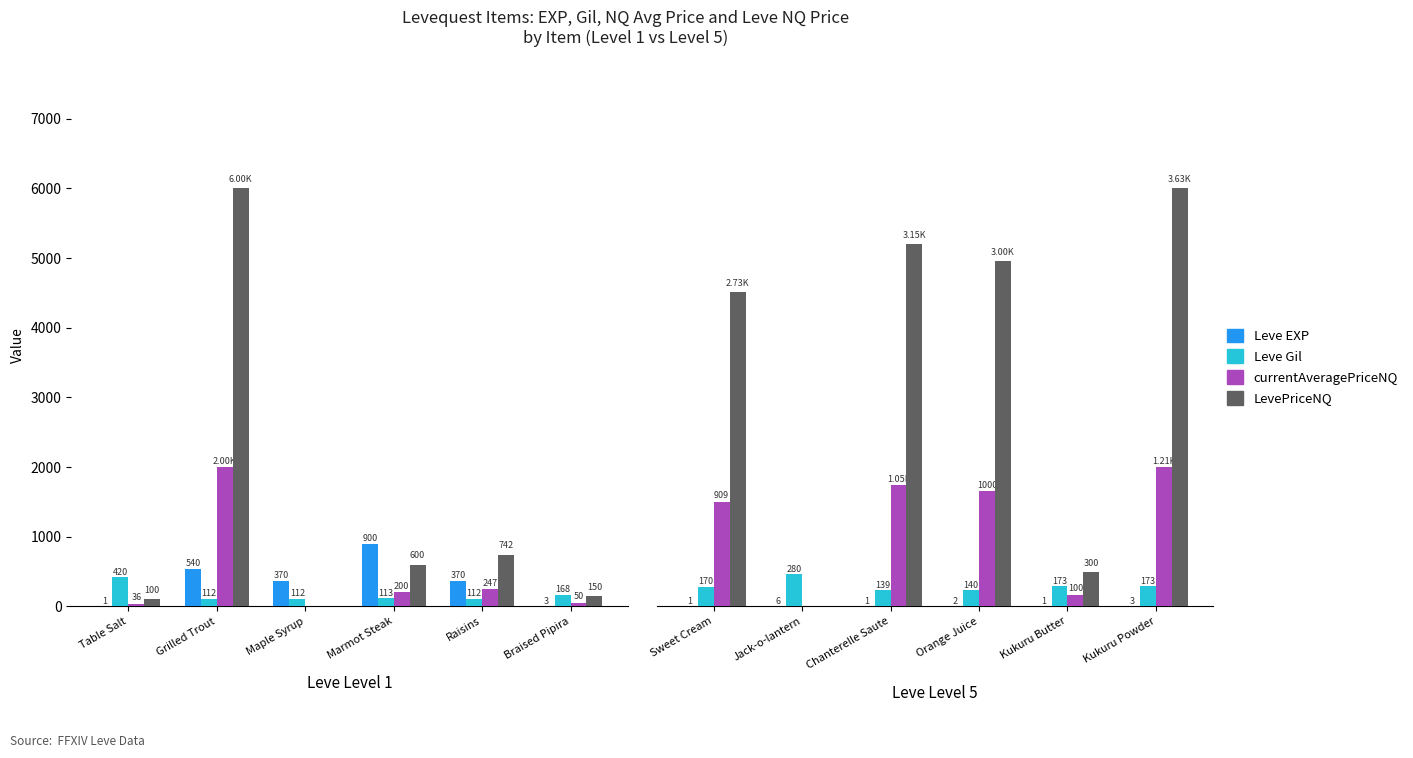

What are all the series names shown in the legend?

Leve EXP, Leve Gil, currentAveragePriceNQ, LevePriceNQ